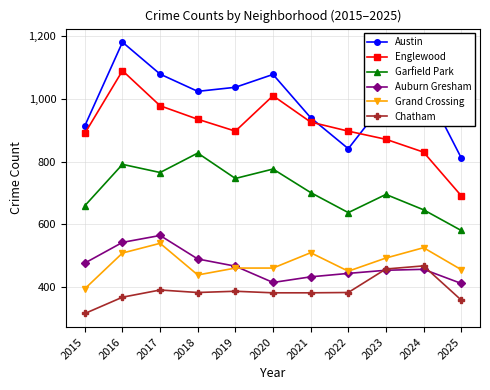

True or false: Chatham has a value of 386 at 2019.

True